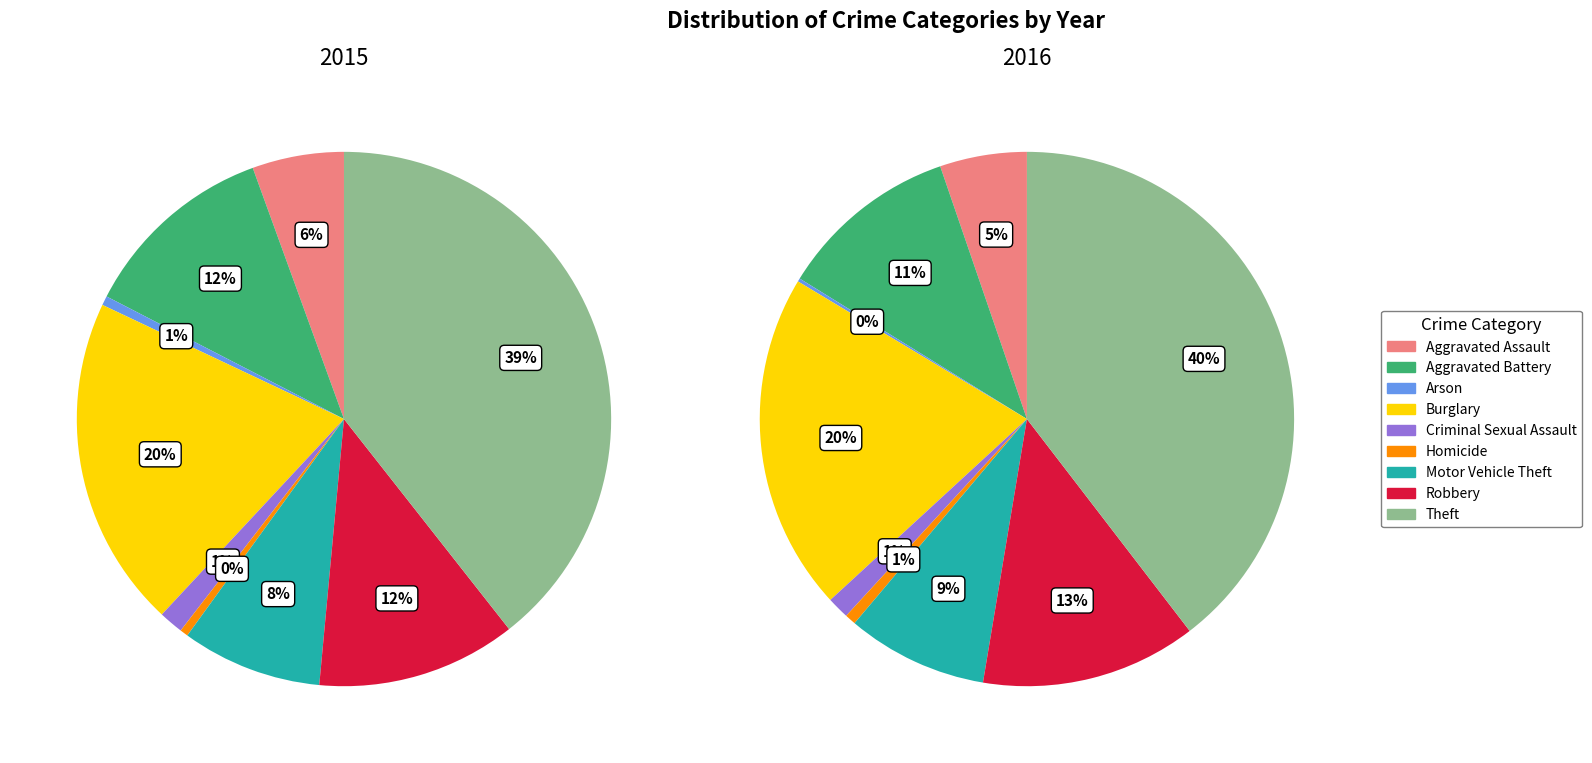

Count the number of slices in the pie.

9